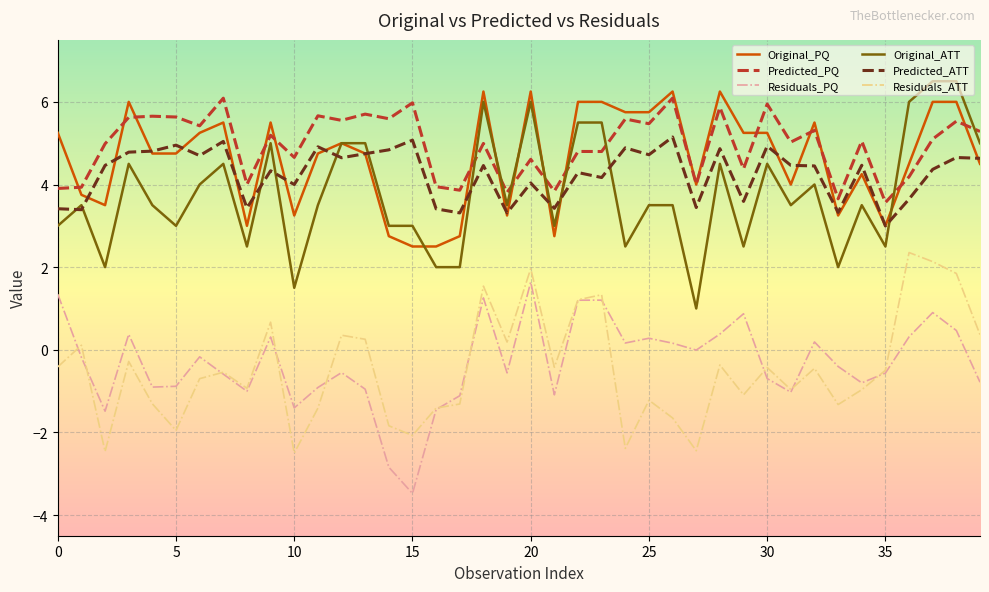

True or false: Predicted_ATT and Residuals_PQ intersect in this chart.

False